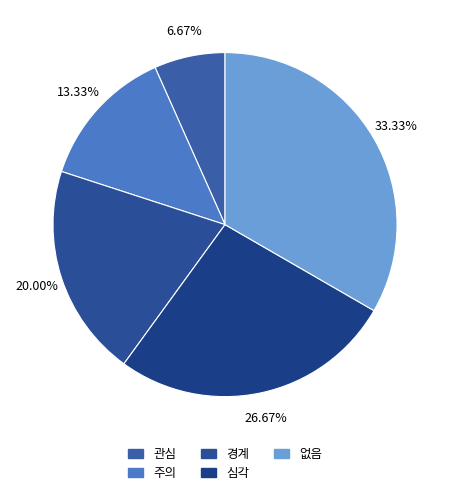

Count the number of slices in the pie.

5